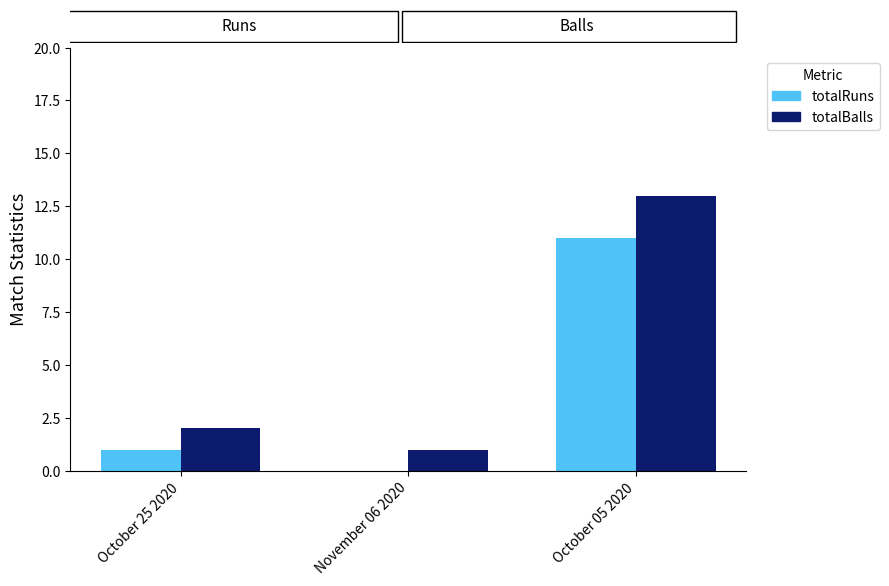

At which label is totalRuns closest to 5?

October 25 2020